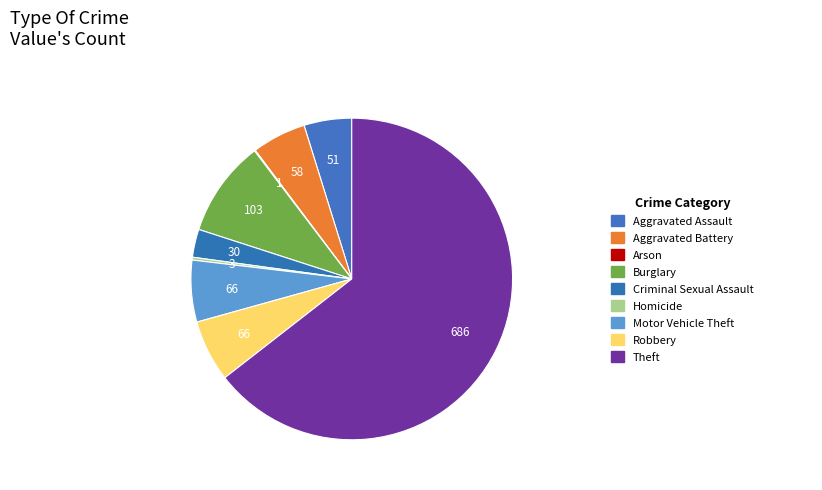

To the nearest percent, what is the average slice percentage?

11%